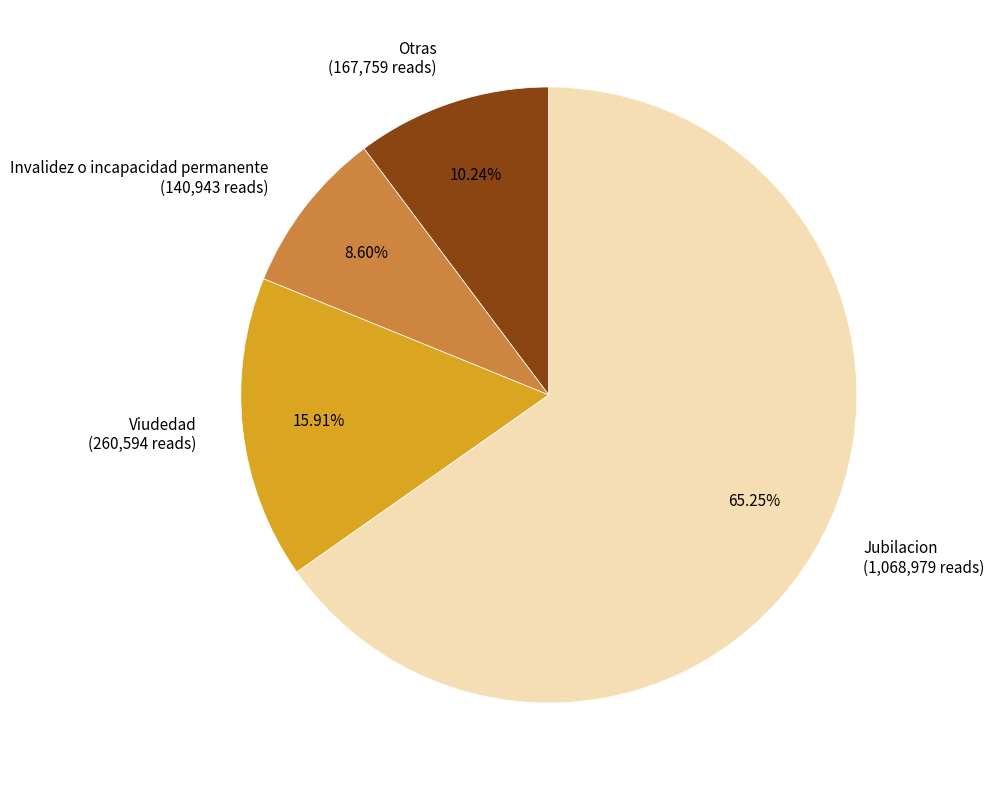

Rank the categories by value from highest to lowest.

Jubilacion, Viudedad, Otras, Invalidez o incapacidad permanente